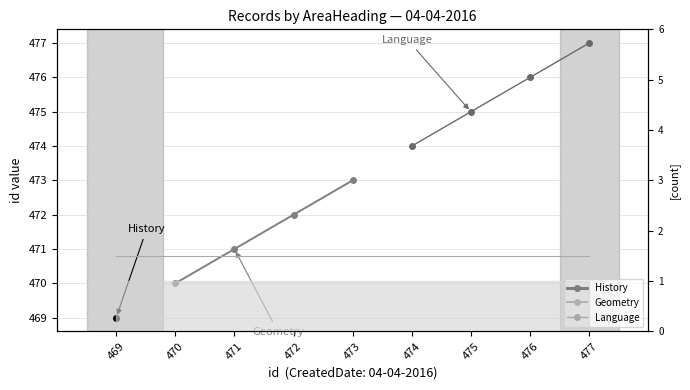

Is the value of Language at 3 greater than the value of Geometry at 1?

Yes